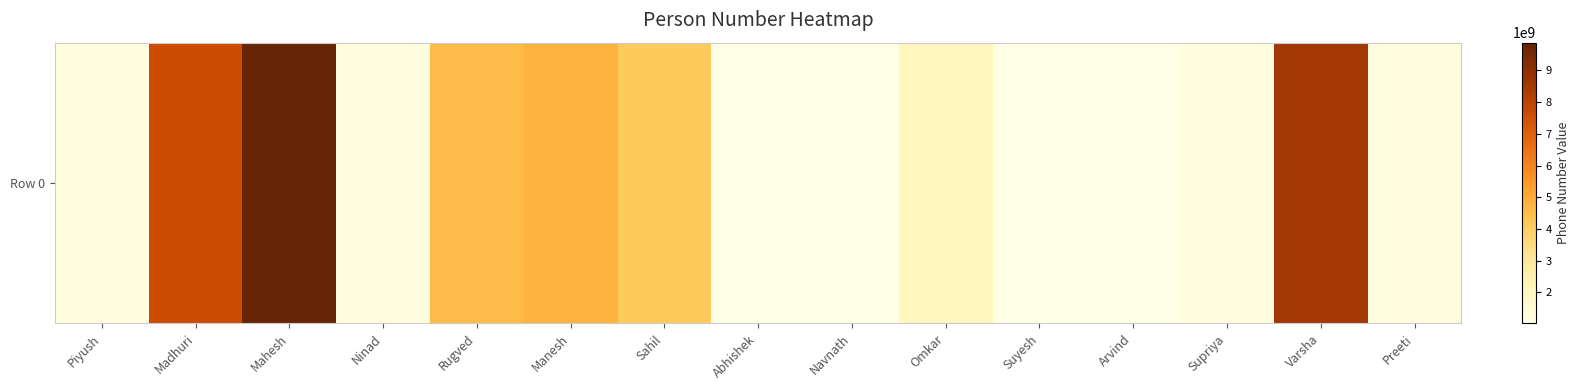

True or false: the data shows 5648240582 at Mahesh.

False